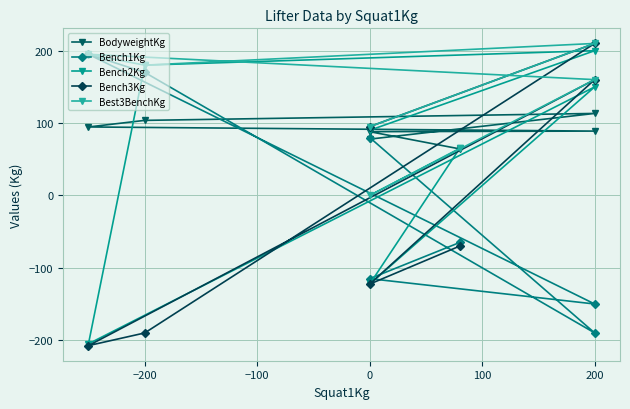

What is the difference between the maximum and minimum values in the BodyweightKg series?

49.0